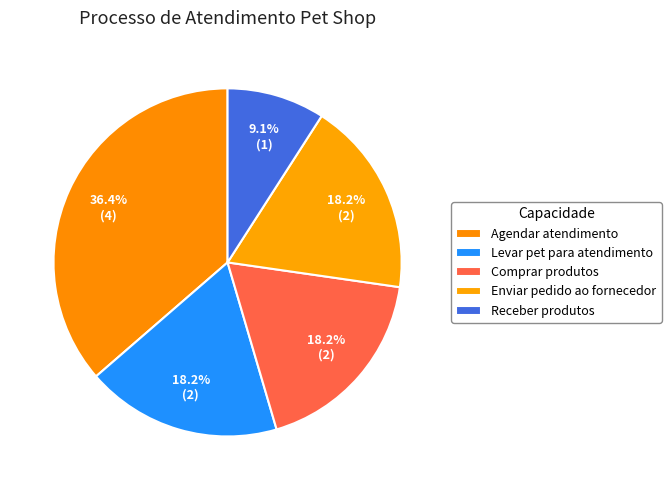

Is it true that Enviar pedido ao fornecedor is 8% of the pie?

False